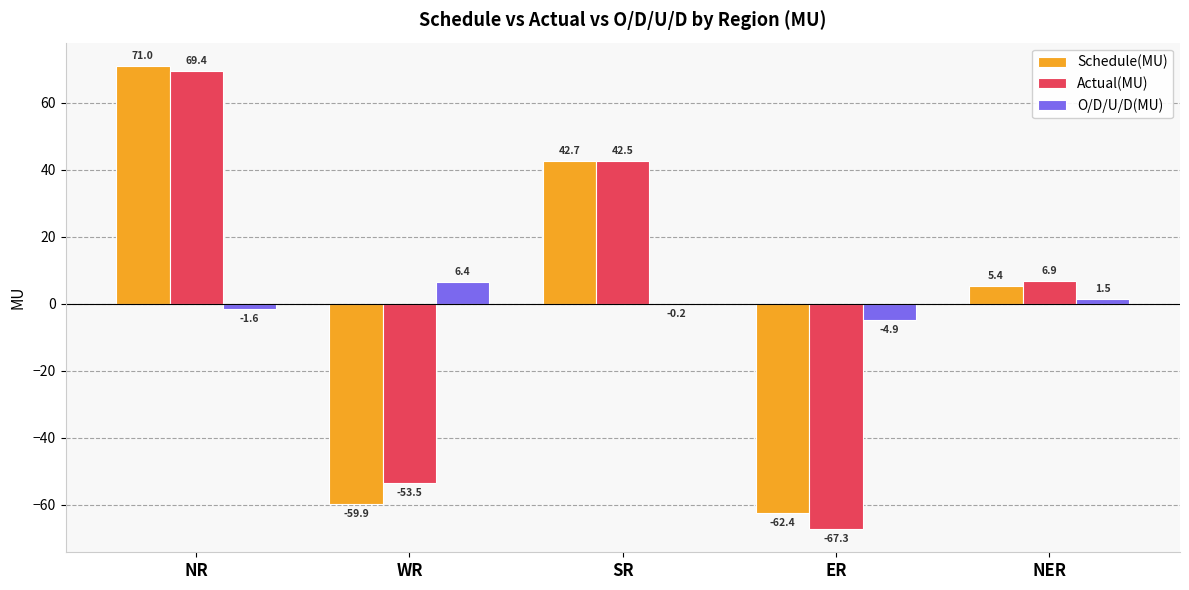

The value of Schedule(MU) at ER is -92.9. True or false?

False